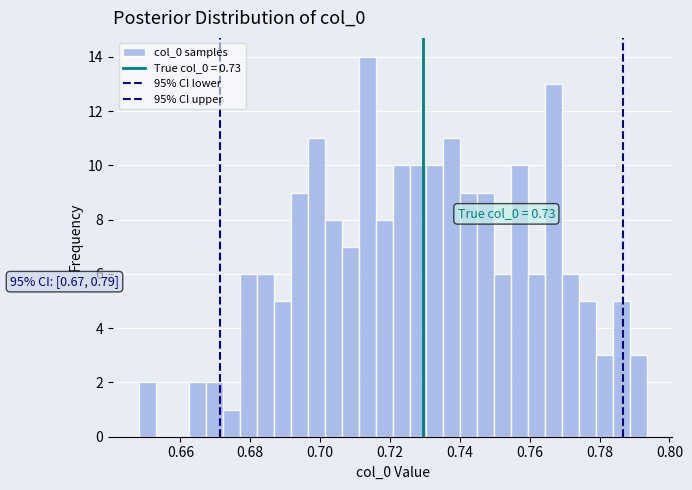

Read against the x-axis, roughly where is the centre of the tallest bar?

0.714